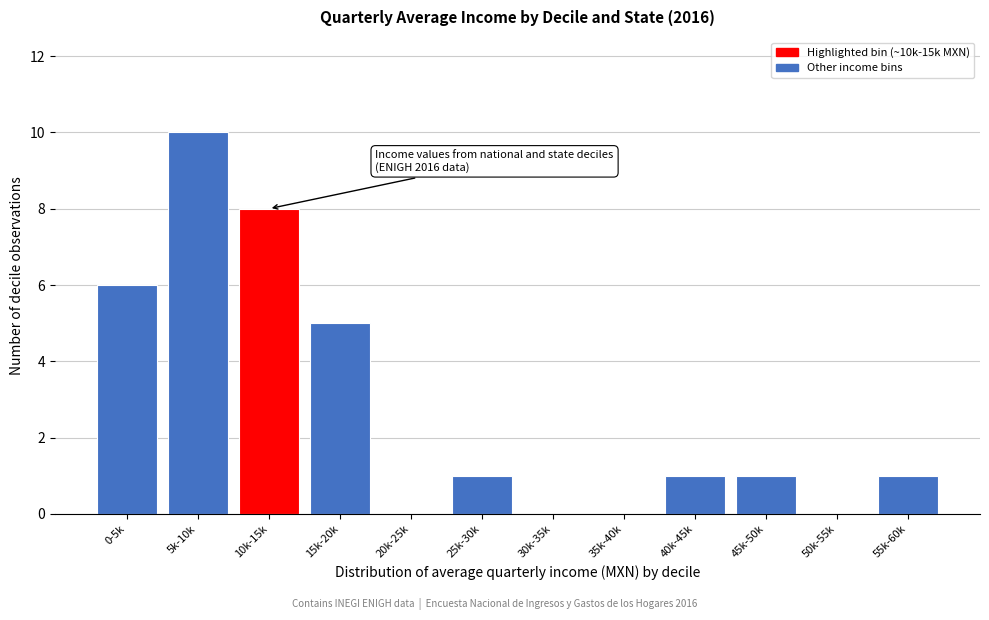

Reading left to right, what are all the values shown in this chart?

0-5k=6	5k-10k=10	10k-15k=8	15k-20k=5	20k-25k=0	25k-30k=1	30k-35k=0	35k-40k=0	40k-45k=1	45k-50k=1	50k-55k=0	55k-60k=1